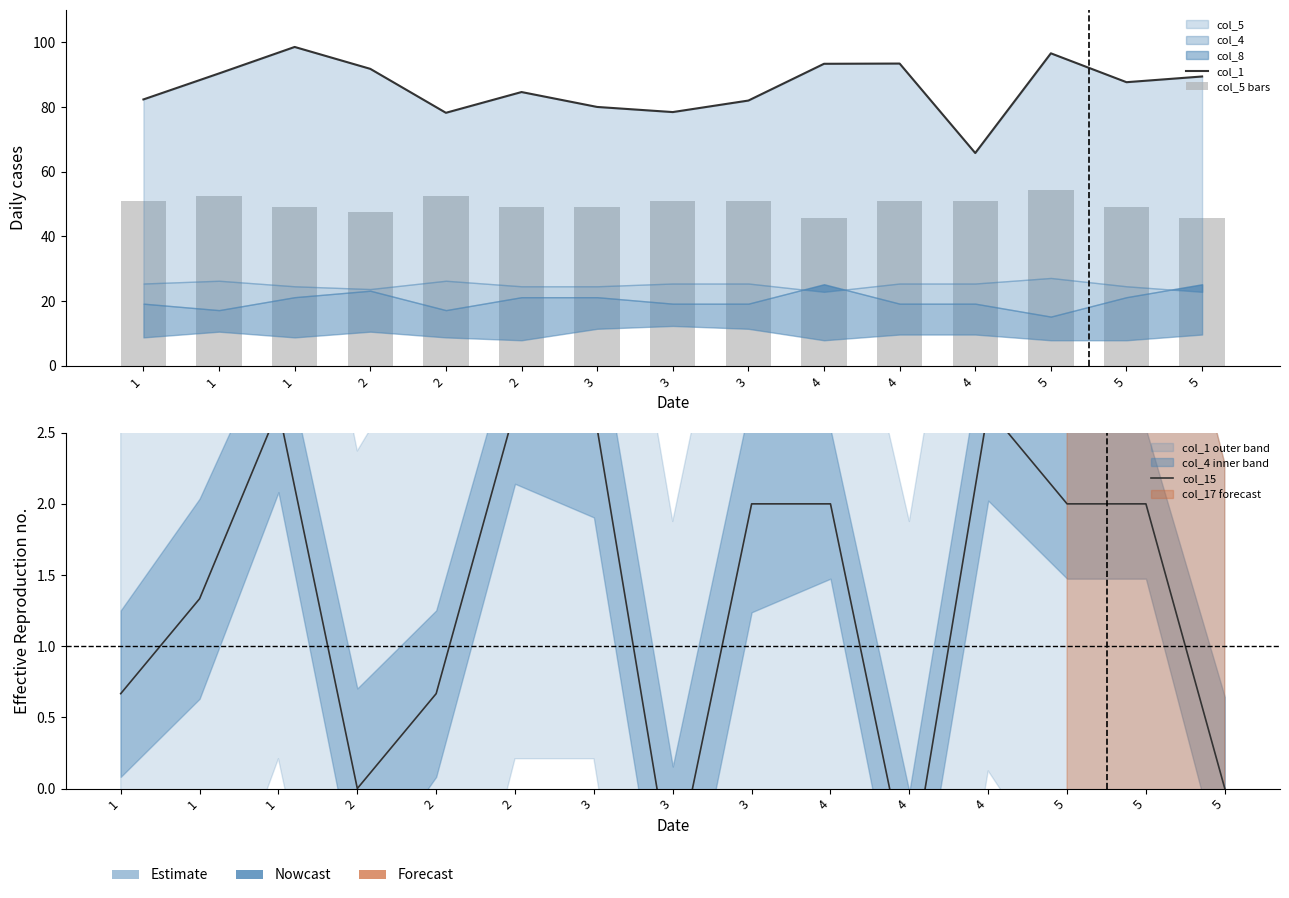

What is the smallest value displayed?

-0.7